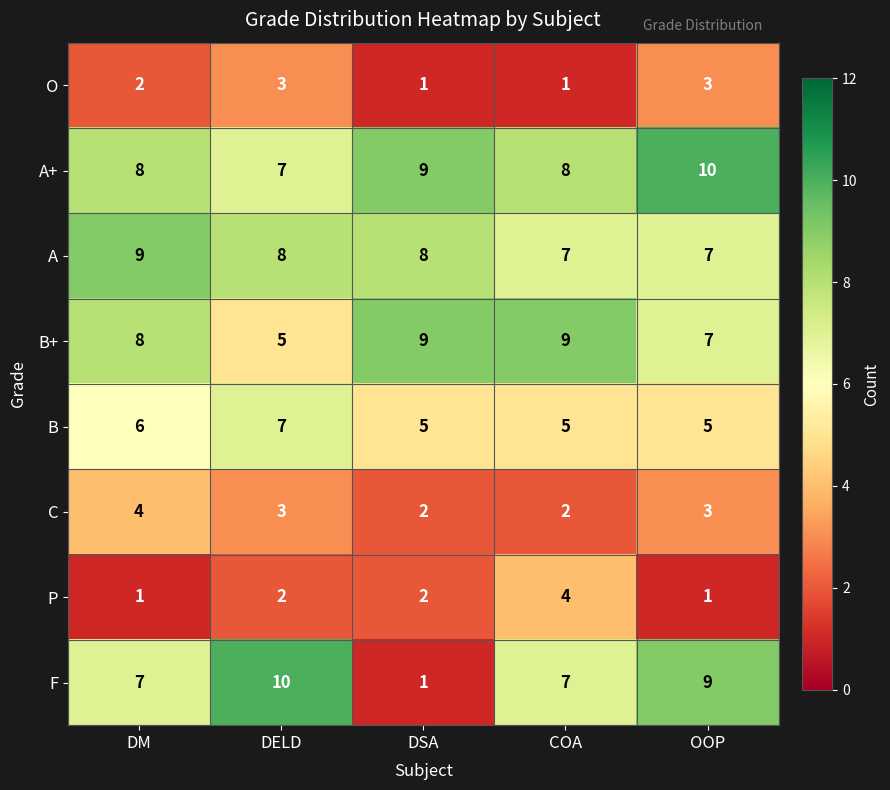

At how many categories does at least one series exceed 3?

5